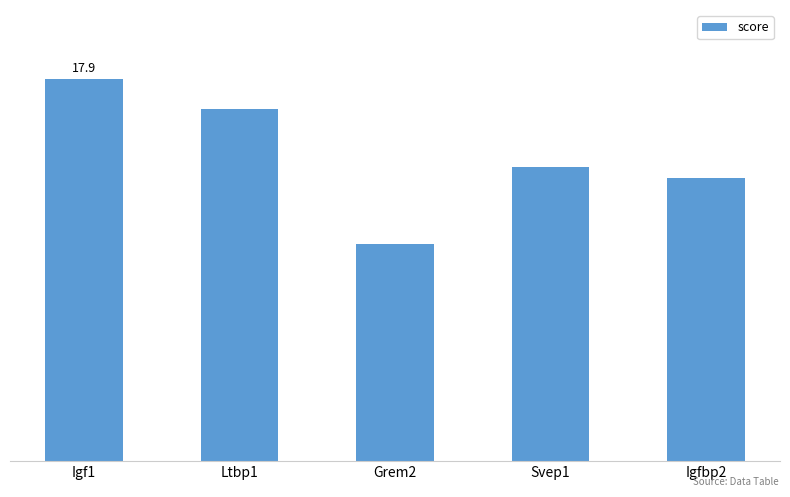

Is it true that the value at Grem2 is 15.3?

False